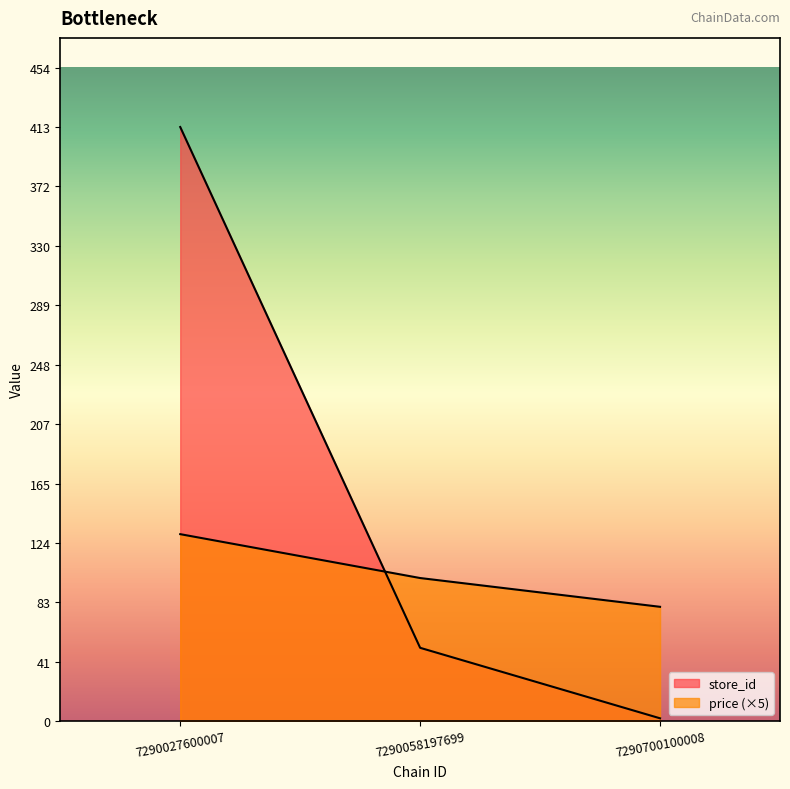

What are all the series names shown in the legend?

store_id, price